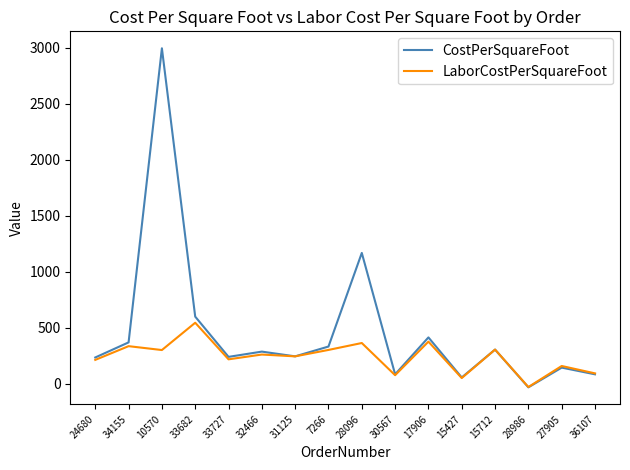

Rank the series by their average value, from highest to lowest.

CostPerSquareFoot, LaborCostPerSquareFoot